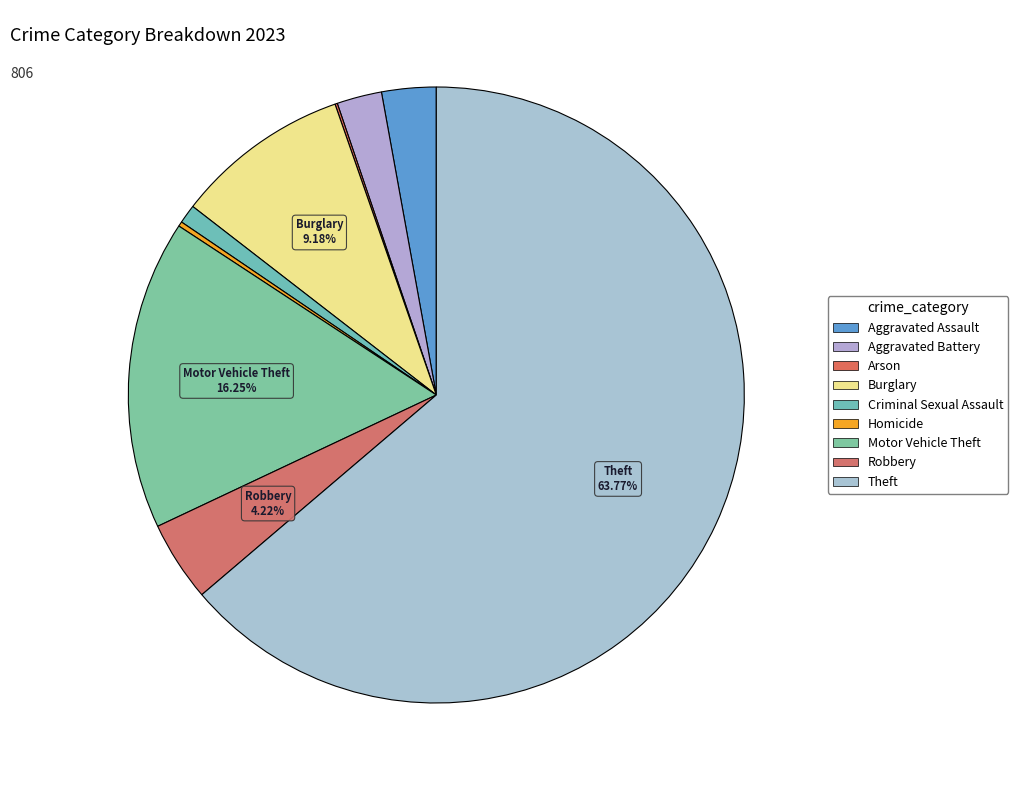

Is there any slice that represents more than half of the pie?

Yes